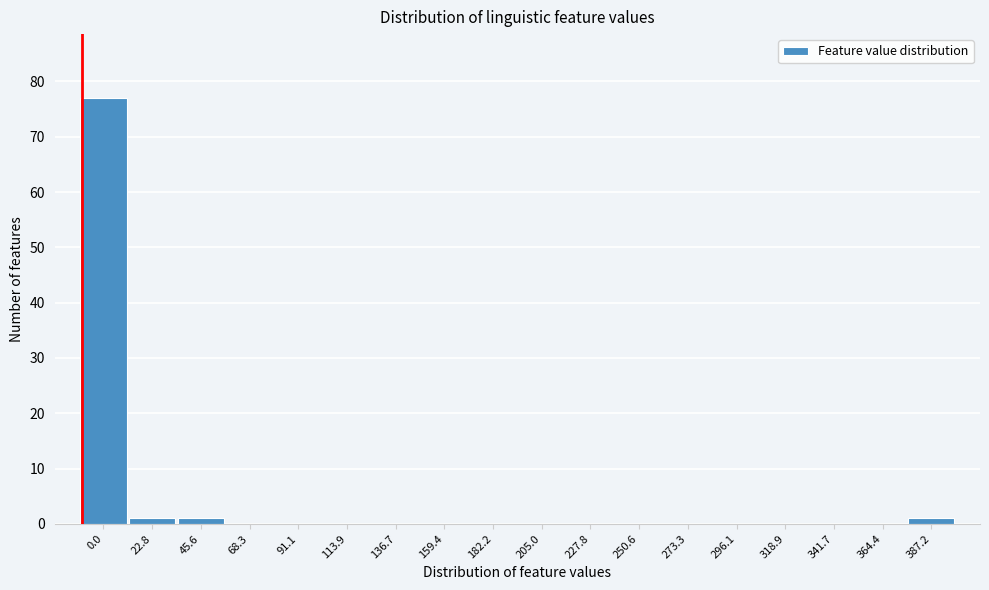

Reading left to right, extract all data points from this chart.

0.0=77	22.8=1	45.6=1	68.3=0	91.1=0	113.9=0	136.7=0	159.4=0	182.2=0	205.0=0	227.8=0	250.6=0	273.3=0	296.1=0	318.9=0	341.7=0	364.4=0	387.2=1